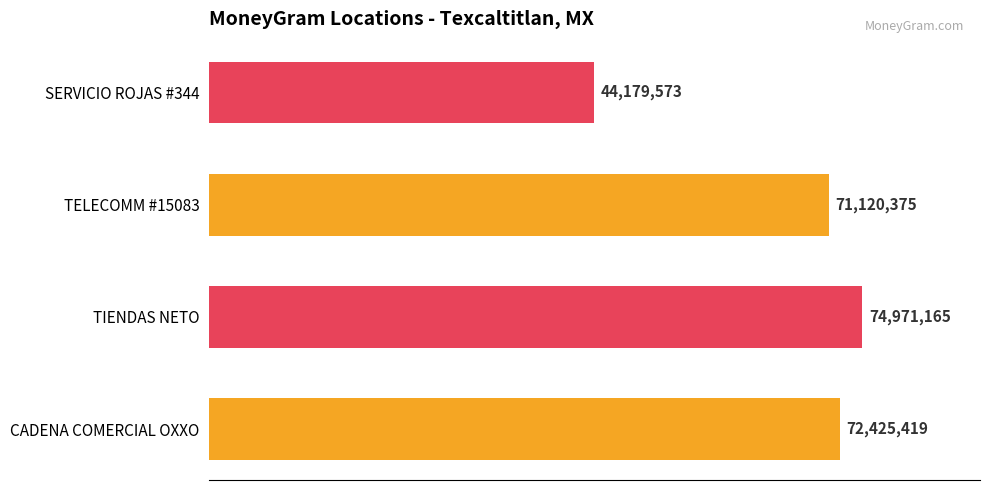

At which label is the value closest to 59575369?

TELECOMM #15083